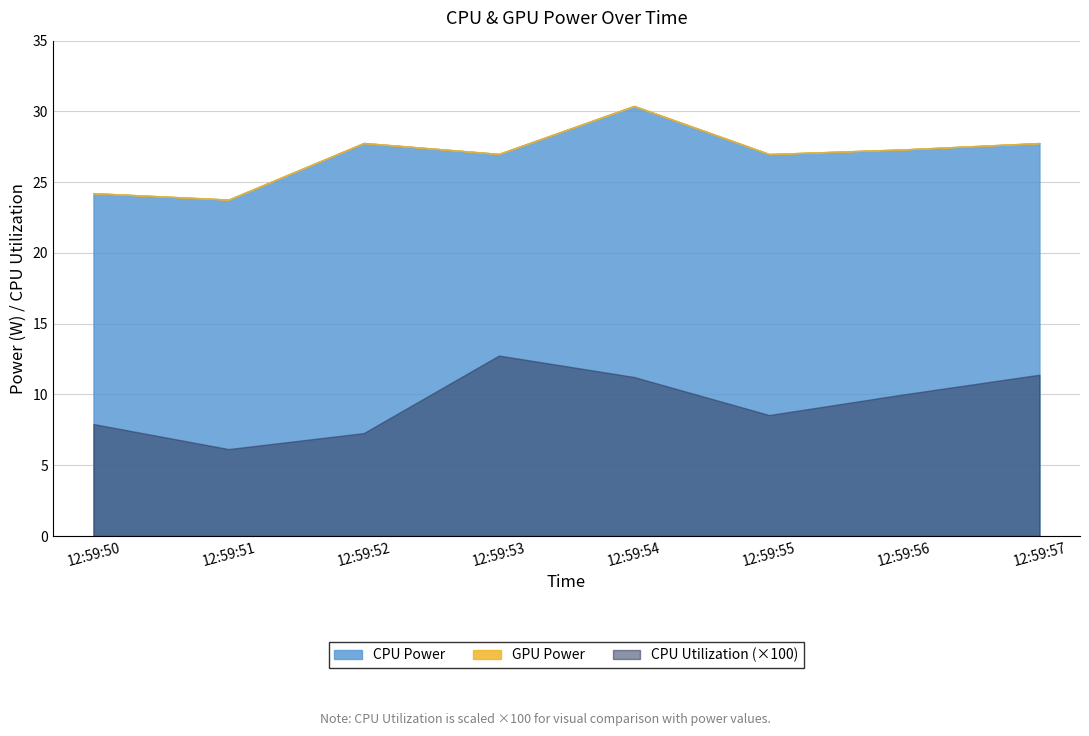

At 12:59:53, list the series in order from largest to smallest.

CPU Power, CPU Utilization, GPU Power